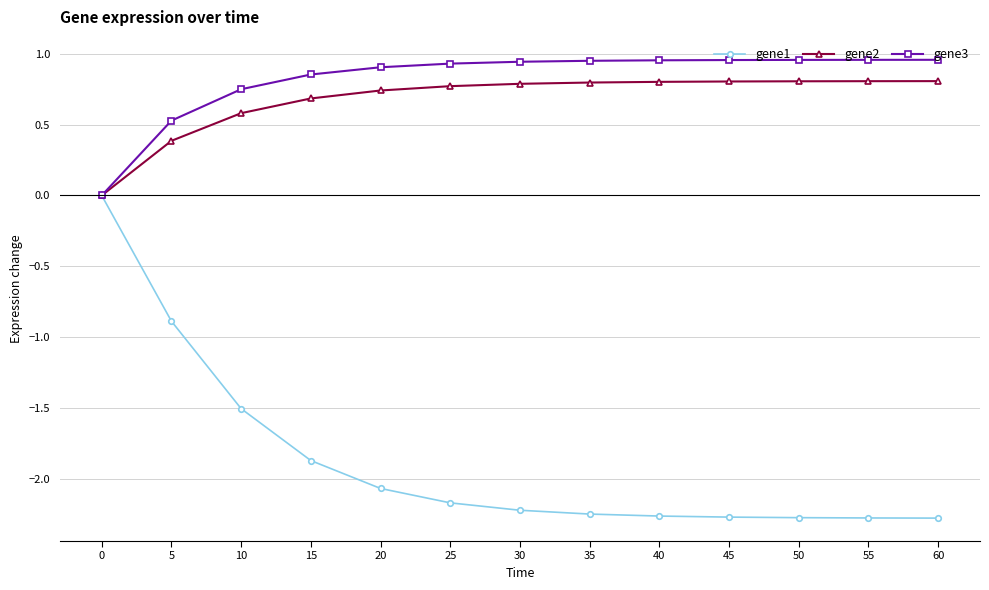

Rank the series by their maximum value, from lowest to highest.

gene1, gene2, gene3